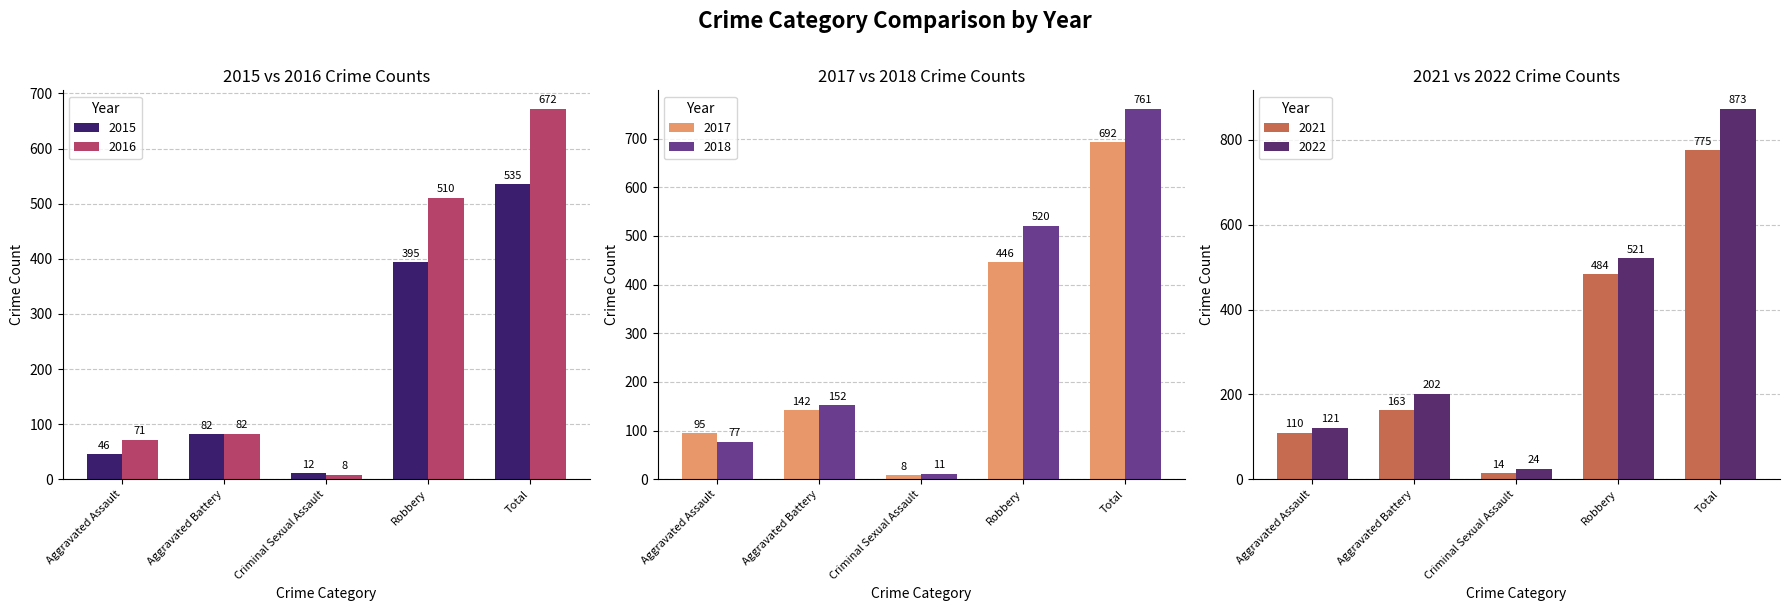

How many groups of bars are there?

5